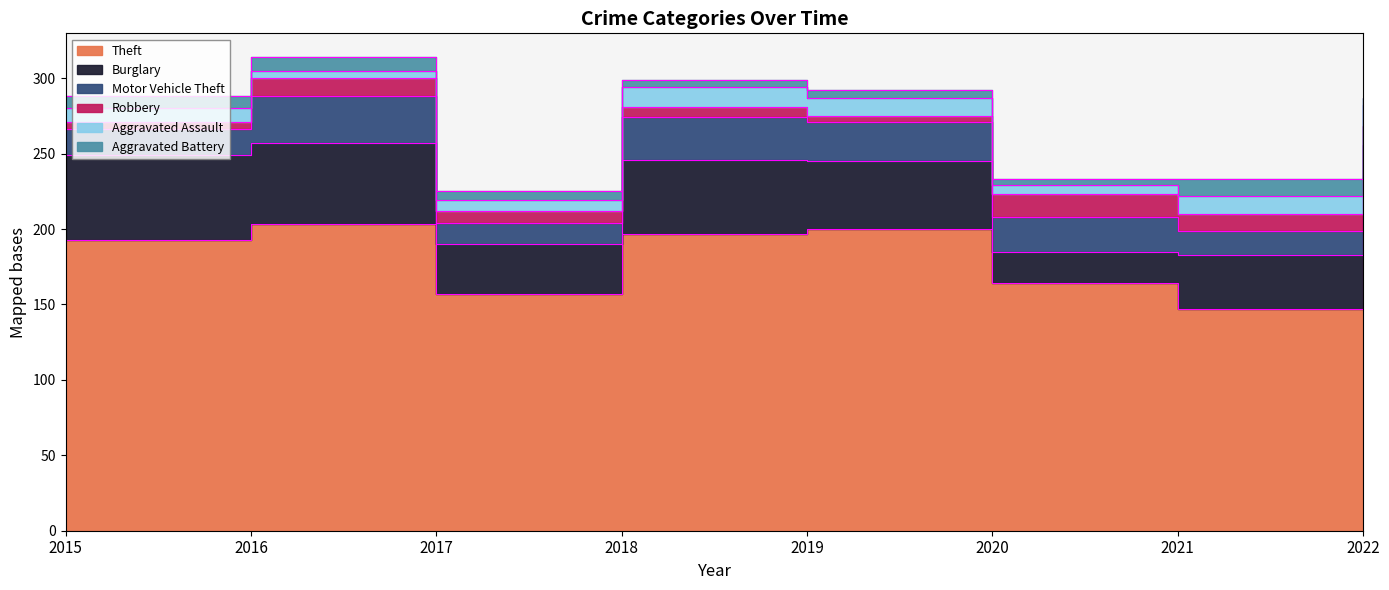

What is the highest value of the Theft series?

203